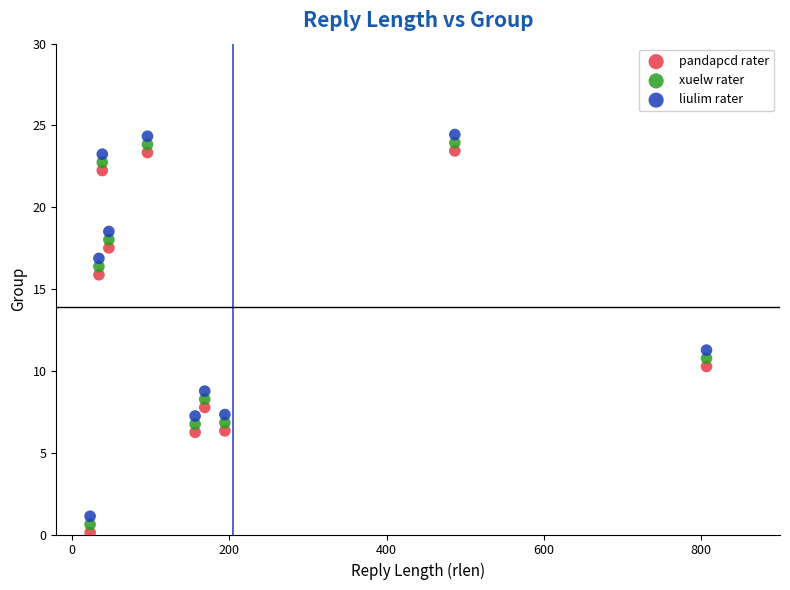

Across all data points, what is the range of Y values (max minus min)?

24.3